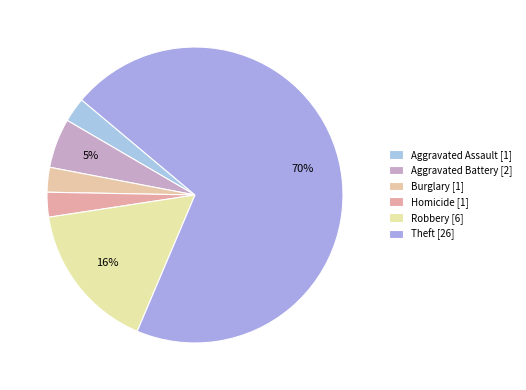

Which slice is the largest?

Theft